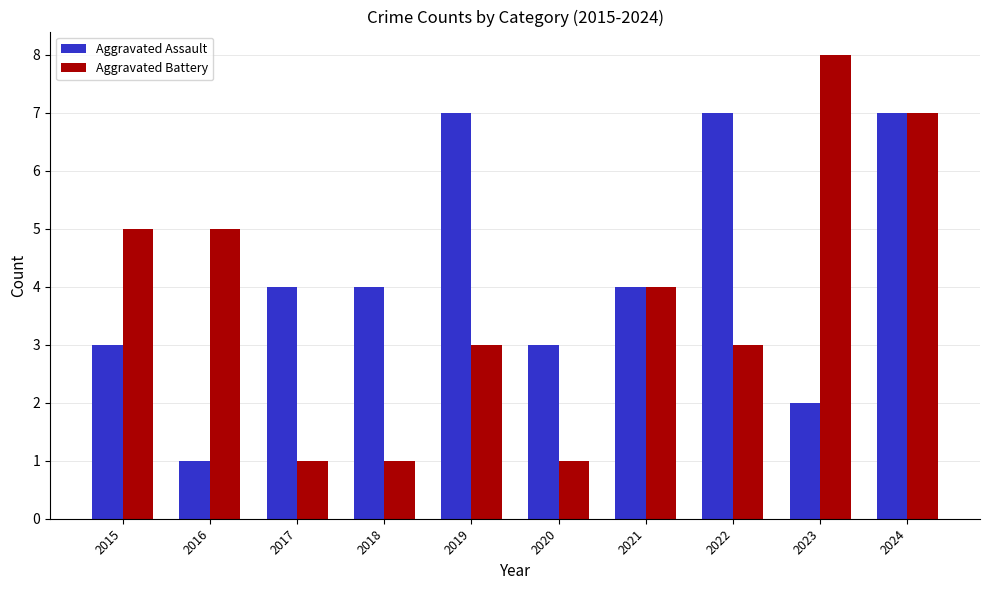

What is the approximate value of Aggravated Battery at 2015?

5